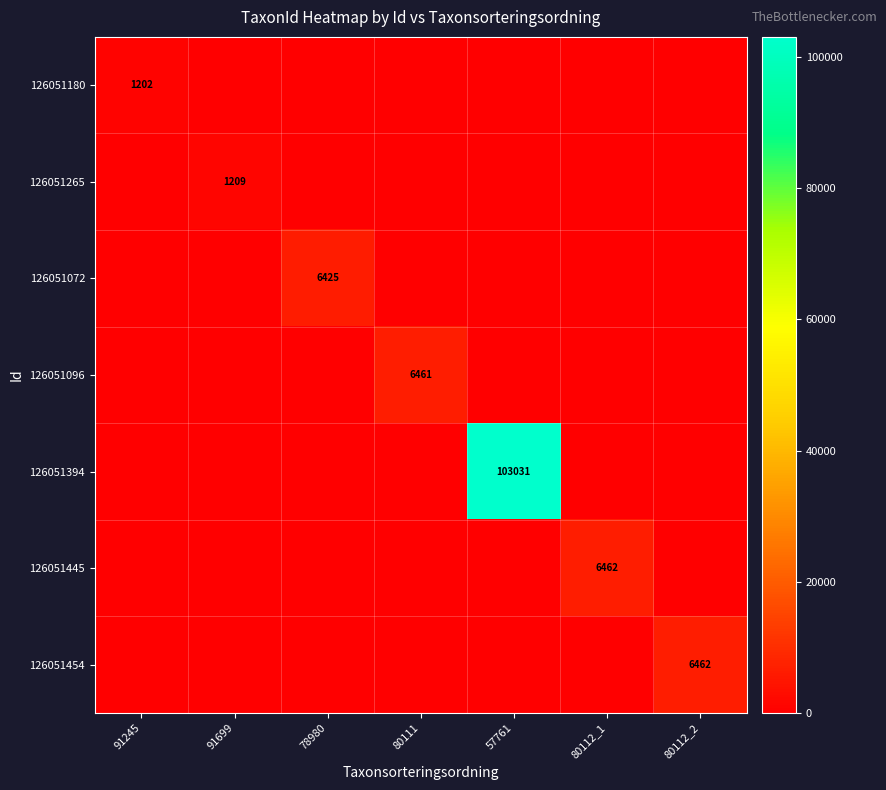

At how many categories does at least one series exceed 13009?

1